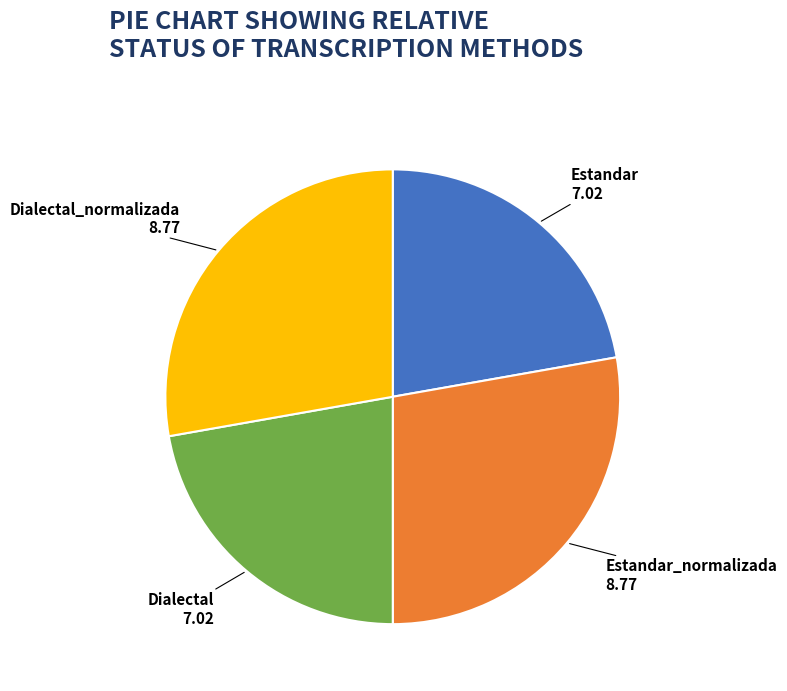

True or false: Estandar_normalizada accounts for 38% of the total.

False